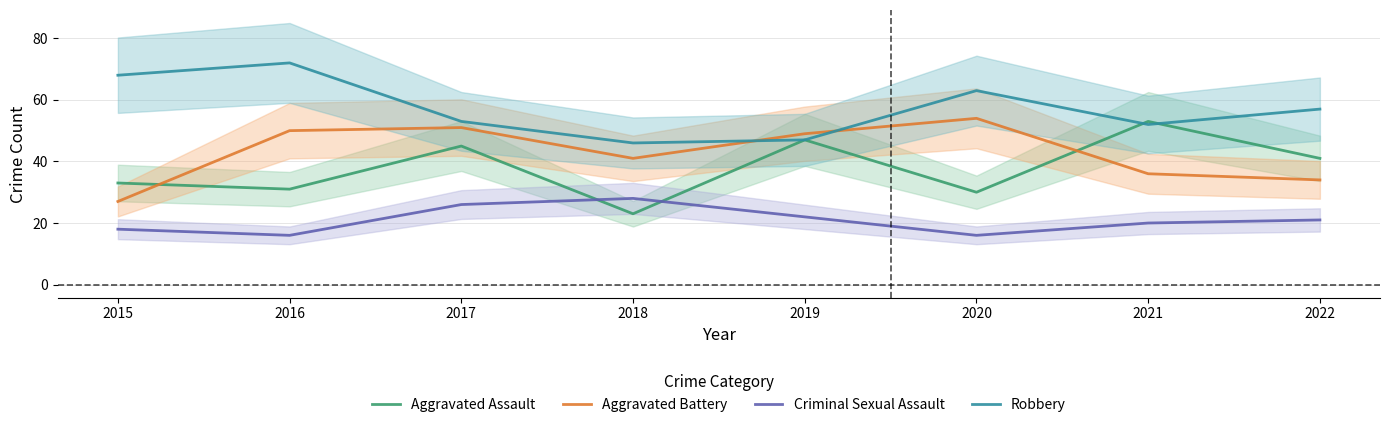

What is the value of the Criminal Sexual Assault point at the 3rd from the left?

26